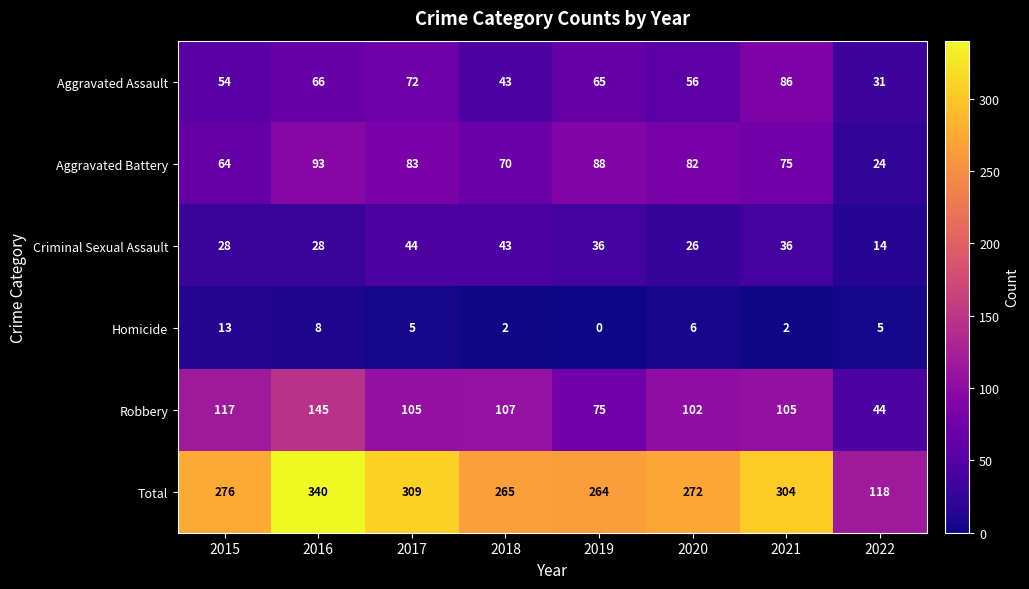

What is the difference between the maximum and minimum values in the Aggravated Battery series?

69